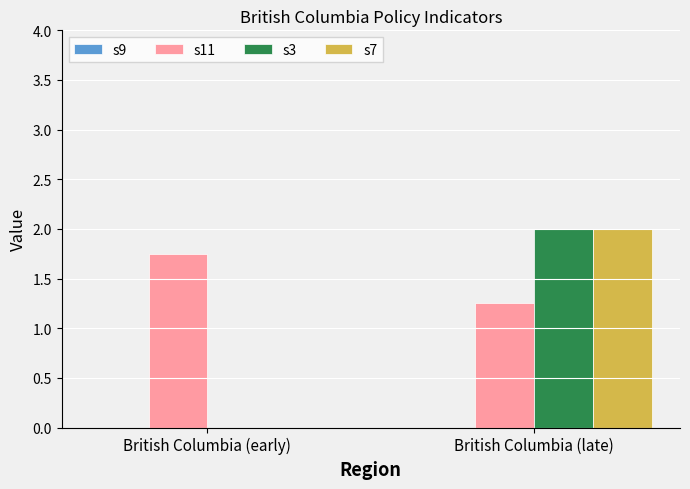

Where is s7 nearest to the value 1?

British Columbia (early)